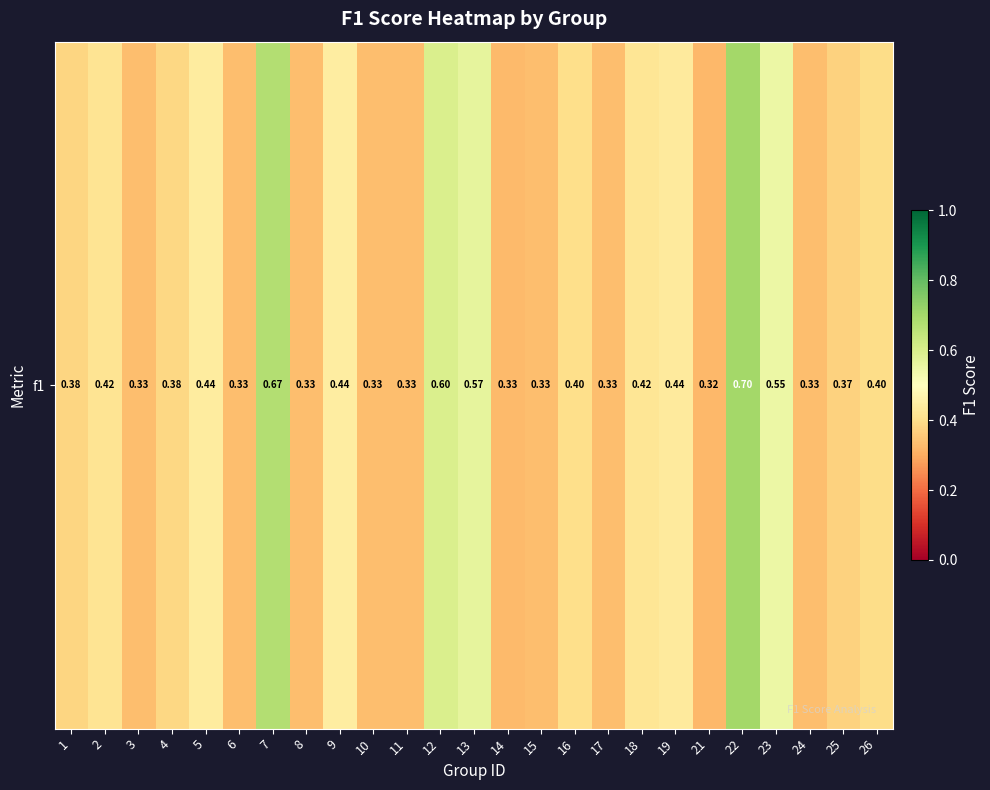

Reading left to right, what are all the values shown in this chart?

0.4	0.4	0.3	0.4	0.4	0.3	0.7	0.3	0.4	0.3	0.3	0.6	0.6	0.3	0.3	0.4	0.3	0.4	0.4	0.3	0.7	0.5	0.3	0.4	0.4